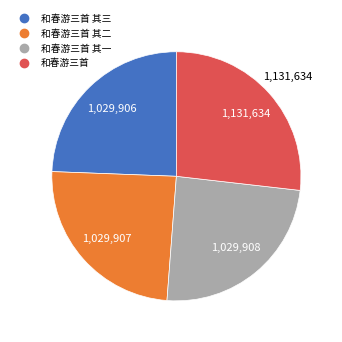

Is there any slice that represents more than half of the pie?

No